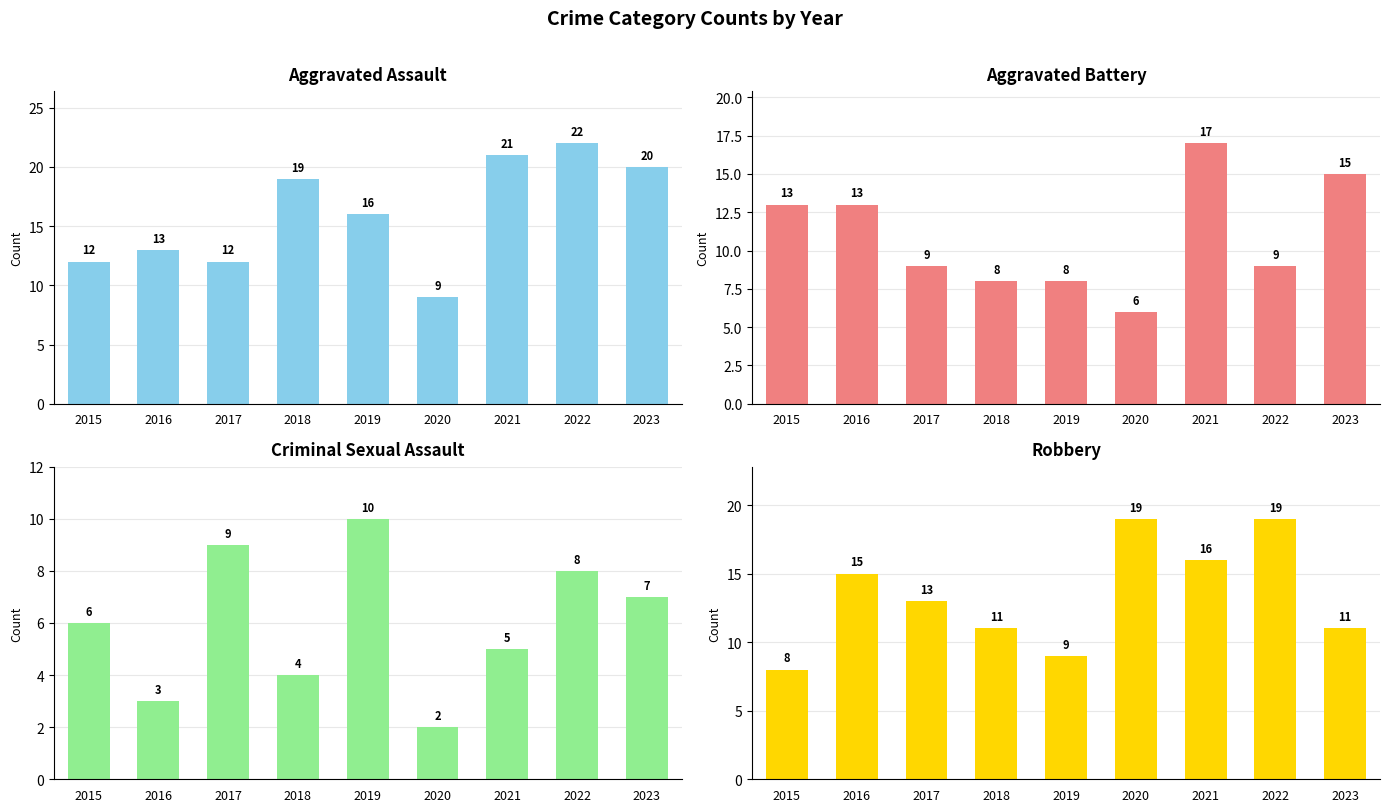

What is the value of the Criminal Sexual Assault bar at the 8th from the left?

8